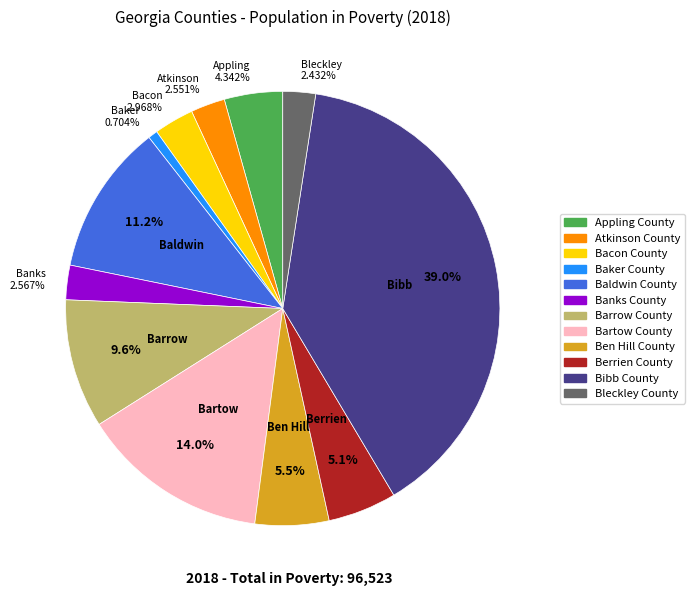

True or false: Appling County accounts for 4% of the total.

True